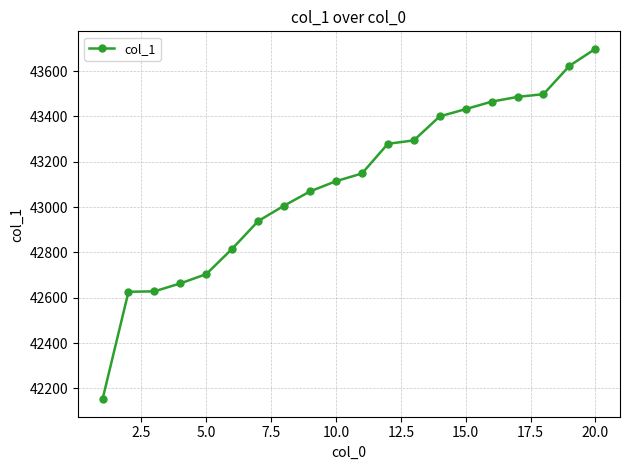

What is the sum of all values?

862039